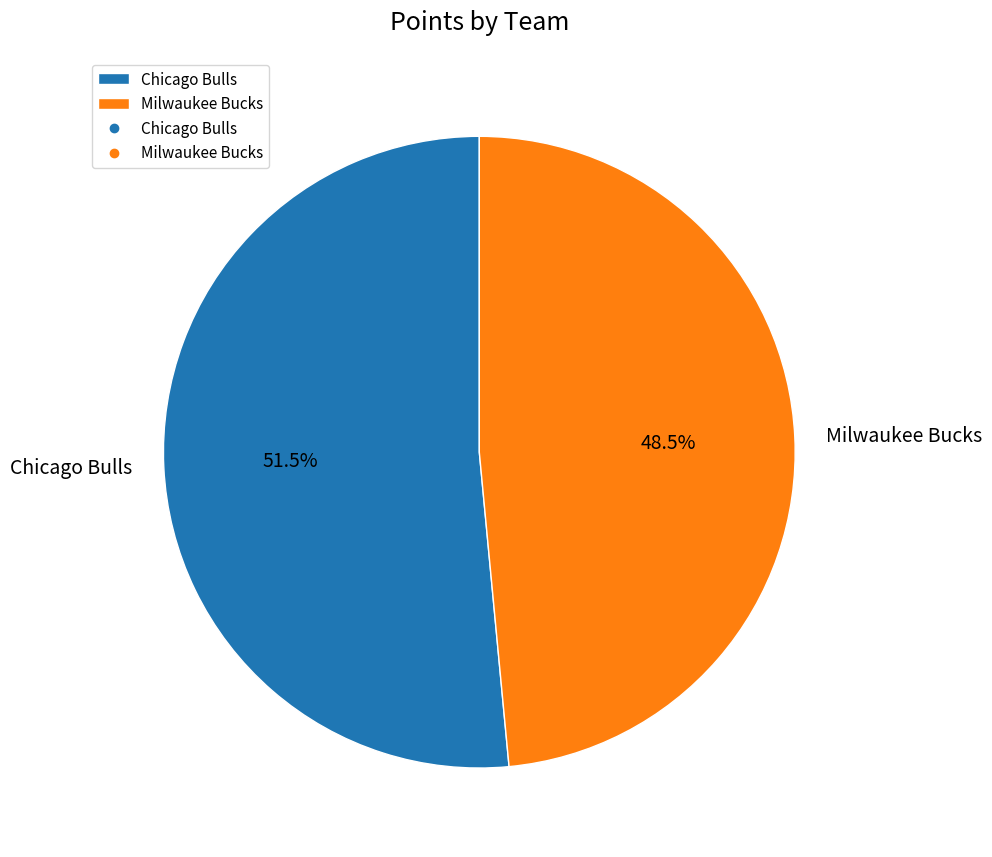

Is it true that Milwaukee Bucks is 59% of the pie?

False